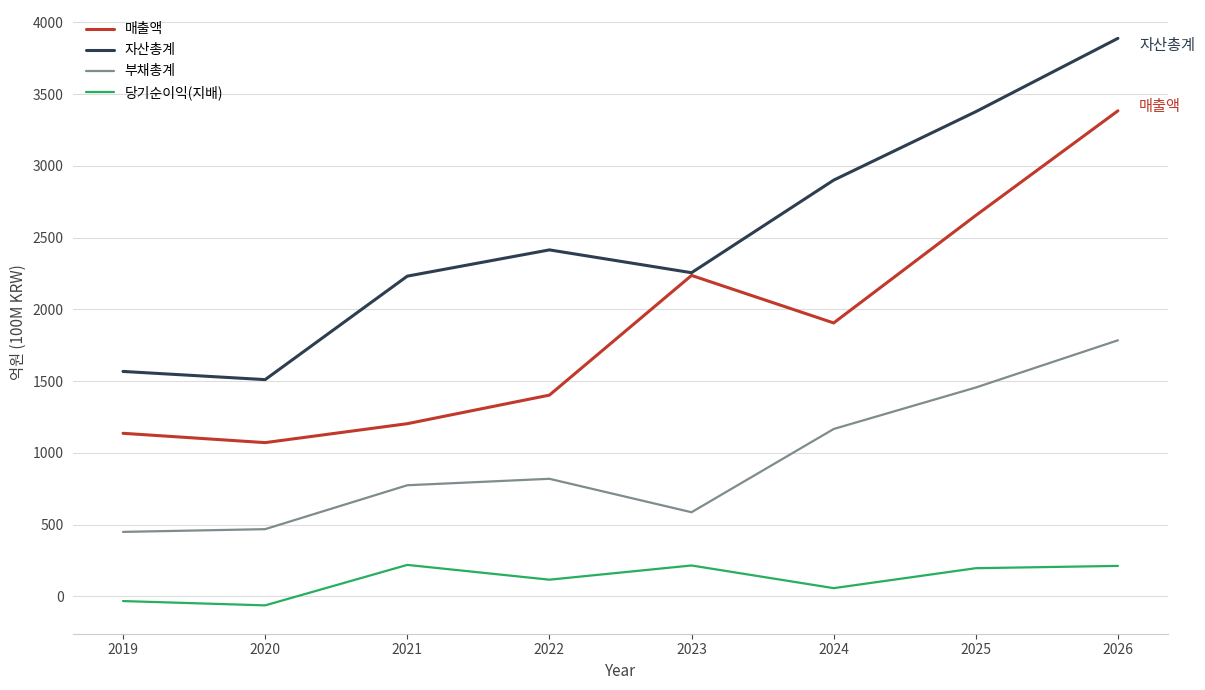

The value of 매출액 at 2023 is 3963. True or false?

False